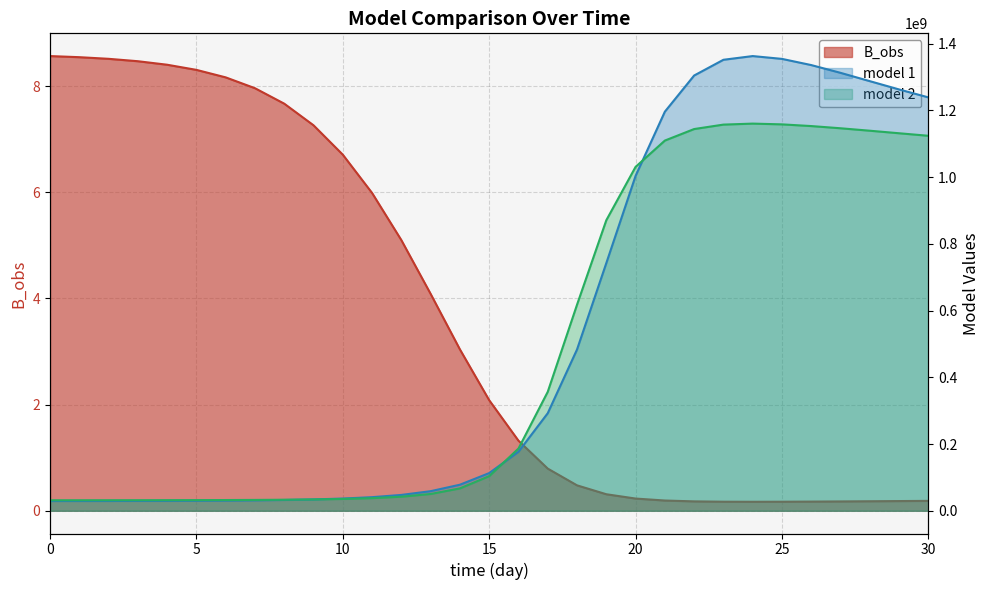

True or false: B_obs and model 1 cross at least once.

False